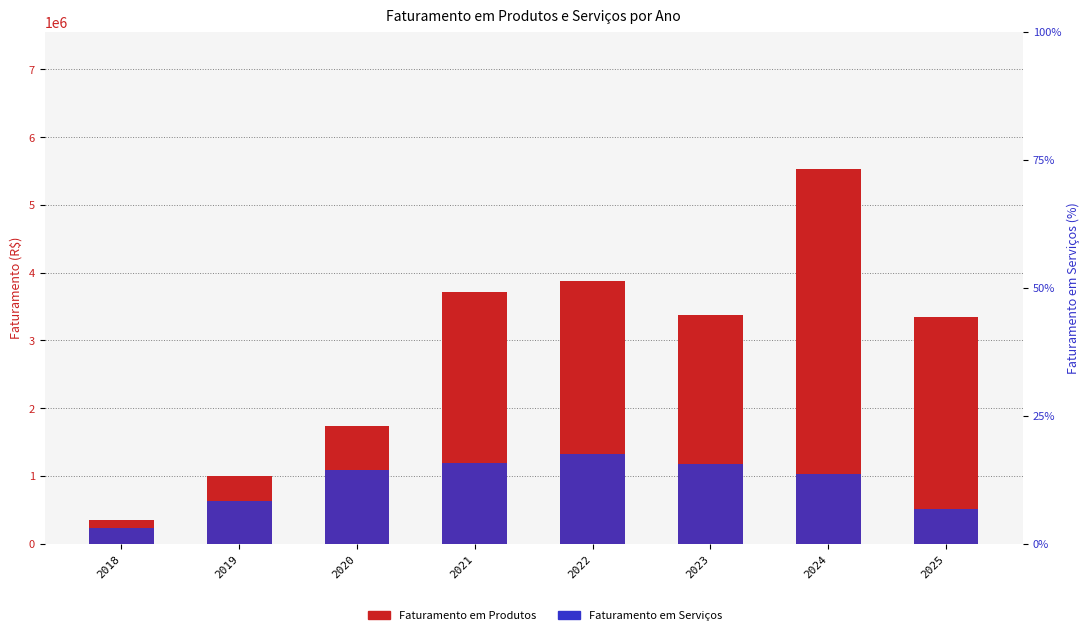

Count the number of categories in the chart.

8